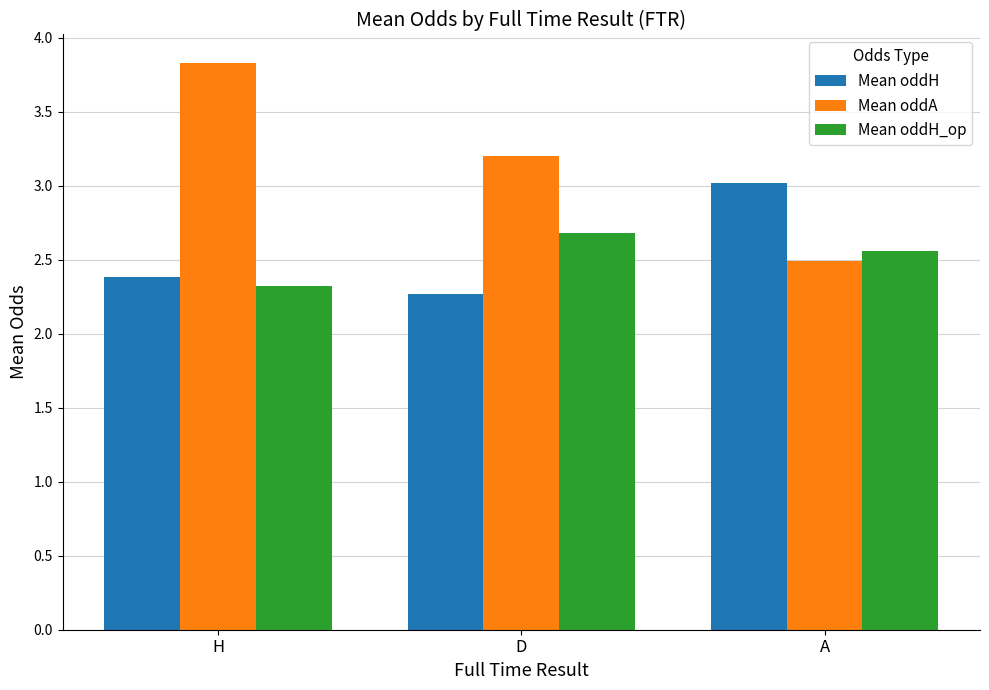

Where is Mean oddH nearest to the value 2?

D